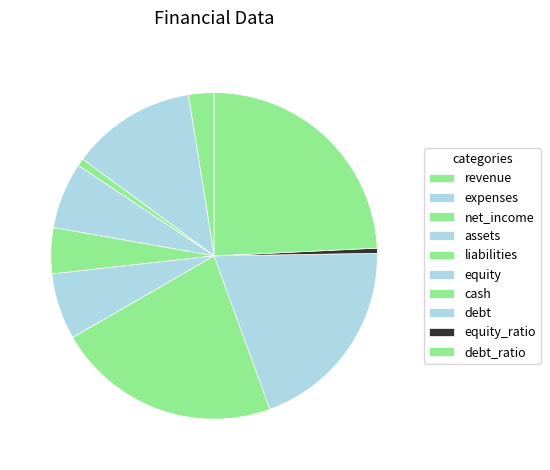

Is there a majority slice in this chart?

No